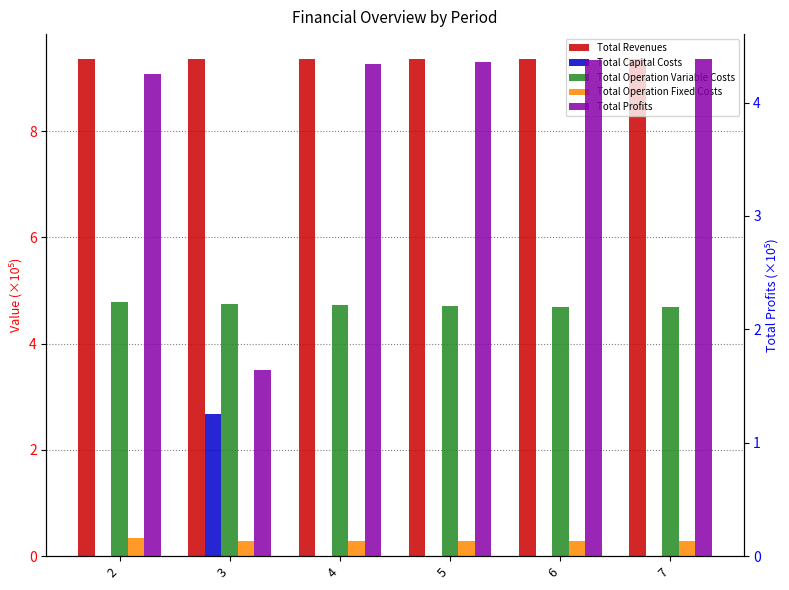

Rank the categories by Total Capital Costs value from highest to lowest.

3, 7, 2, 4, 5, 6